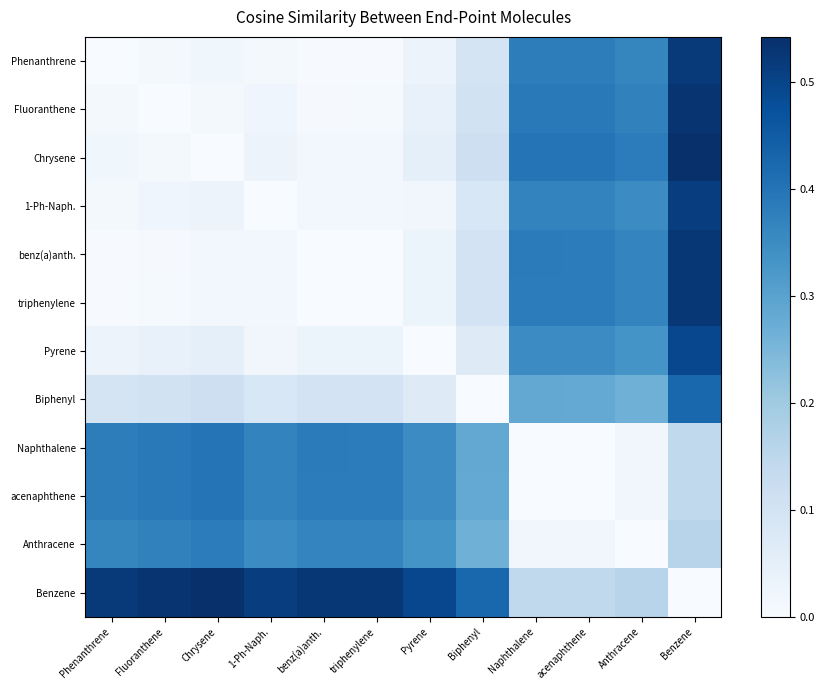

Which category has the lowest value across all series?

Phenanthrene